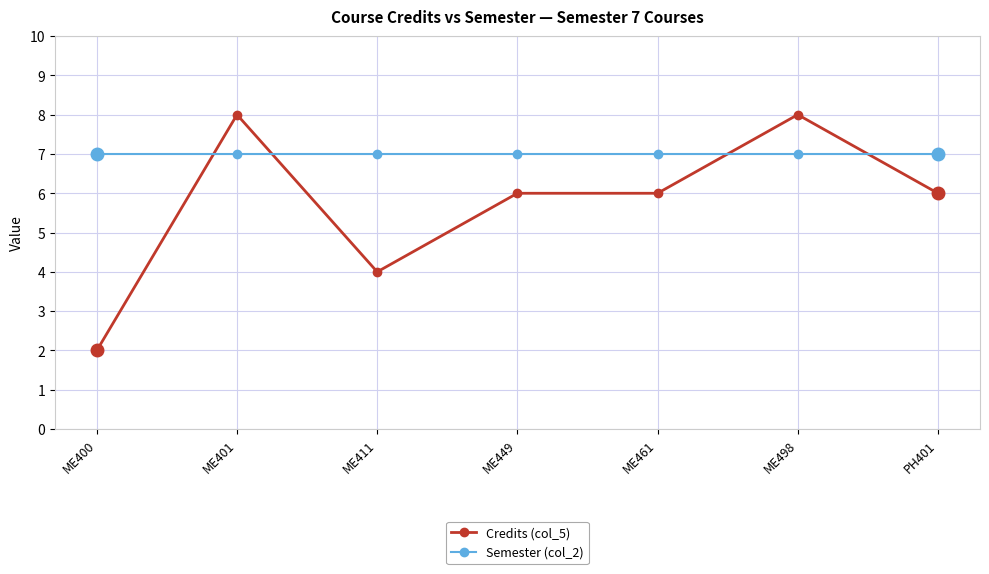

Is the value of Semester (col_2) at ME401 greater than the value of Credits (col_5) at ME449?

Yes